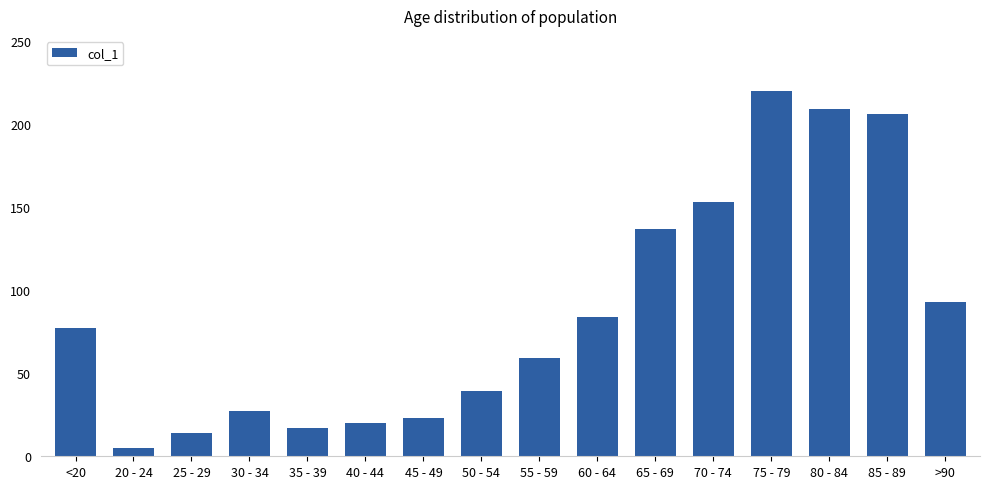

How many distinct data groups are displayed?

1